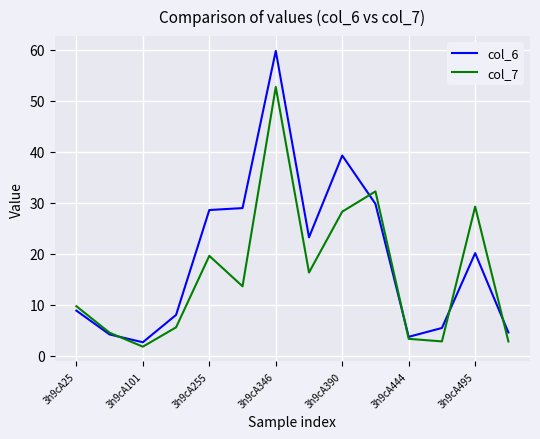

Which series has the largest total across all categories?

col_6